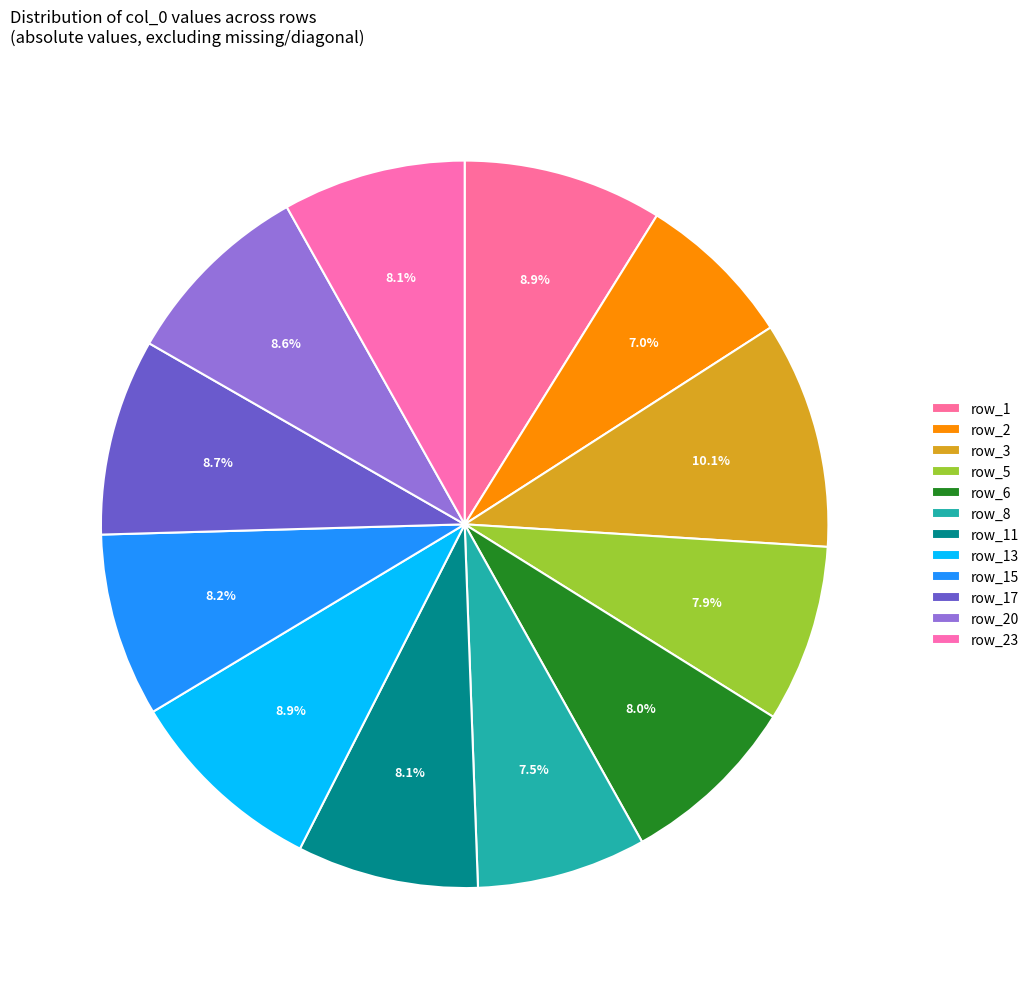

Count the number of slices in the pie.

12